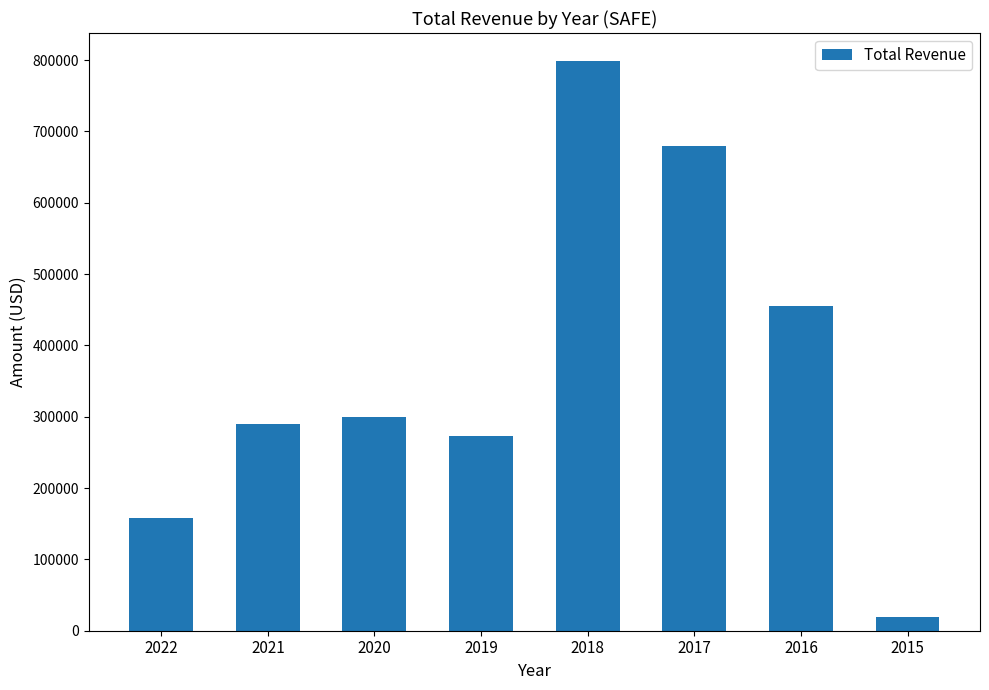

How many data points are less than 300200?

4